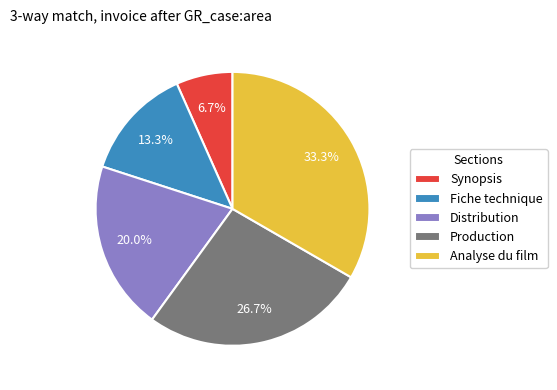

The Analyse du film slice represents 43% of the pie. True or false?

False